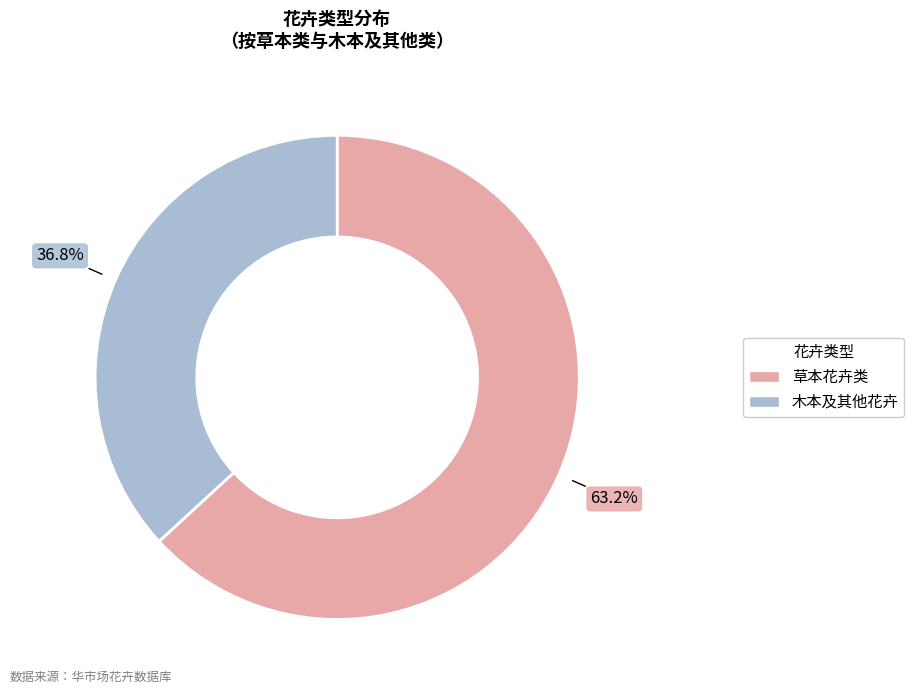

Is there a majority slice in this chart?

Yes